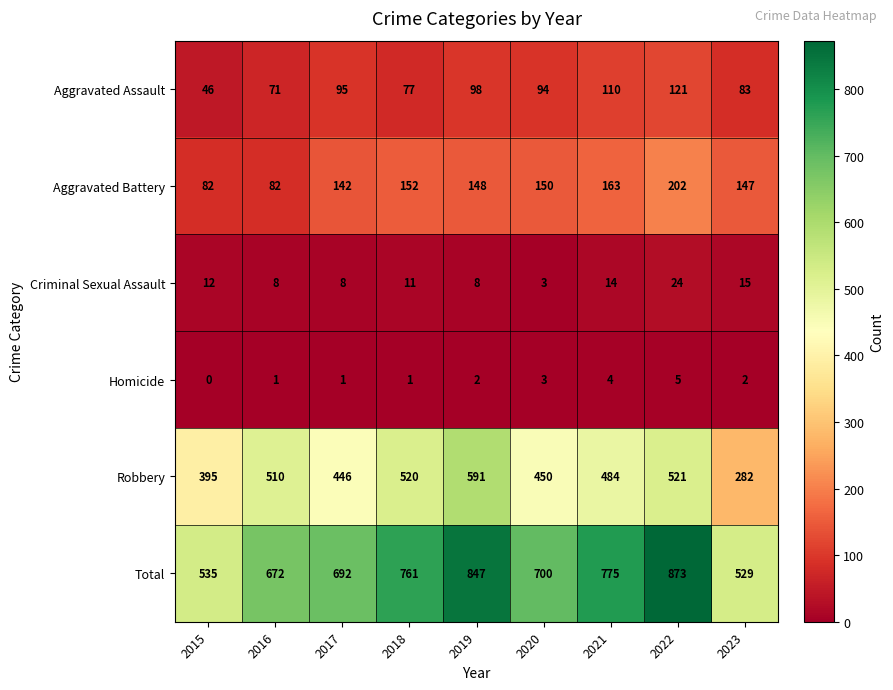

Which series has the largest total across all categories?

Total